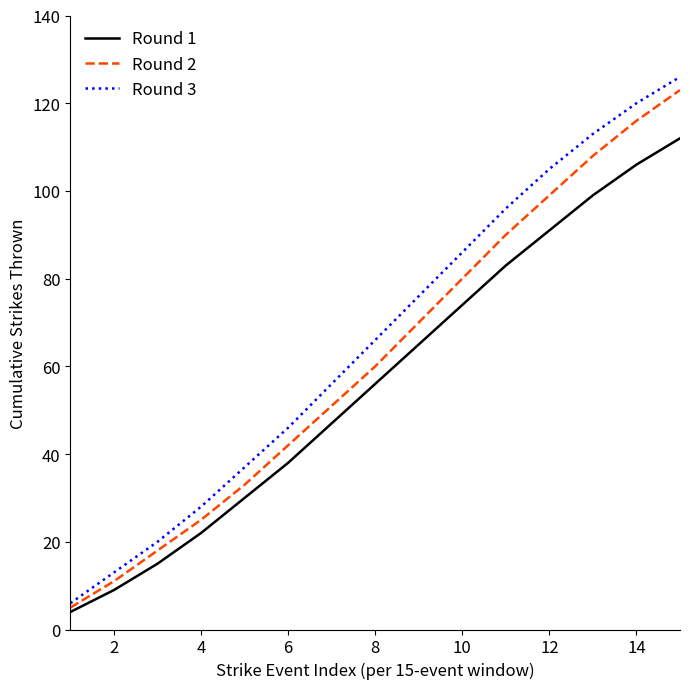

Which series has the largest range (max minus min)?

Round 3